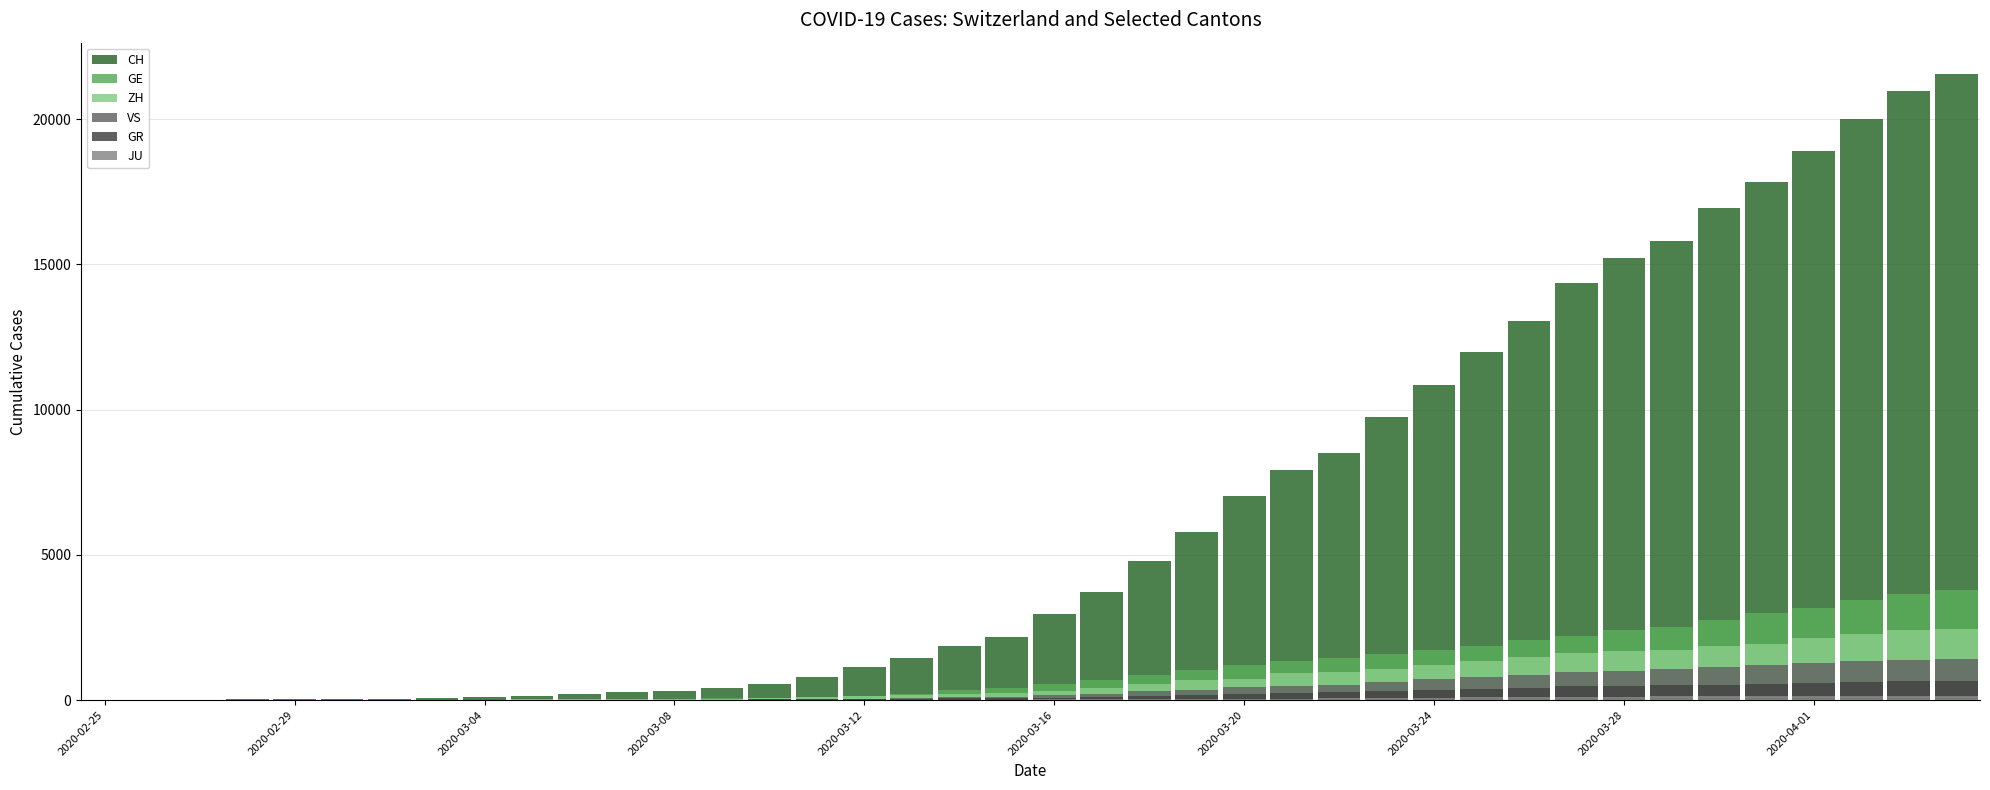

What is the maximum value for VS?

1418